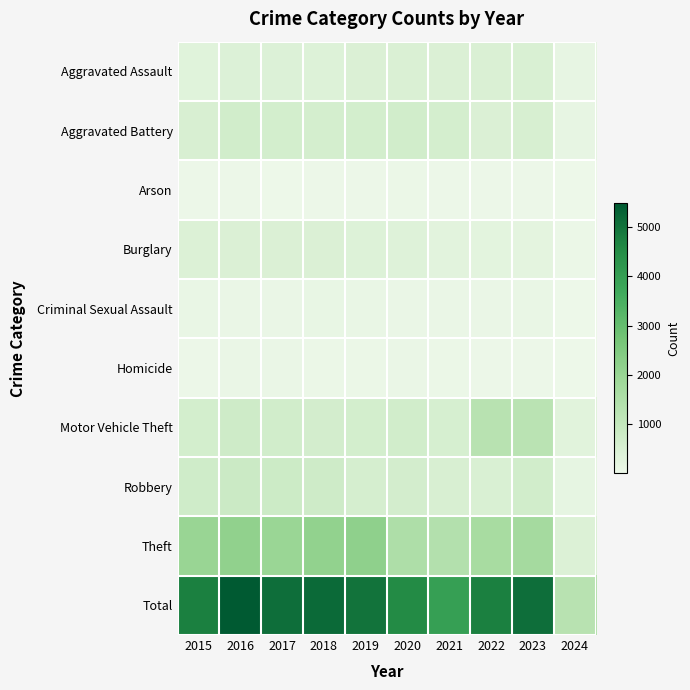

List the series in order of their peak value, lowest first.

Arson, Homicide, Criminal Sexual Assault, Burglary, Aggravated Assault, Aggravated Battery, Robbery, Motor Vehicle Theft, Theft, Total